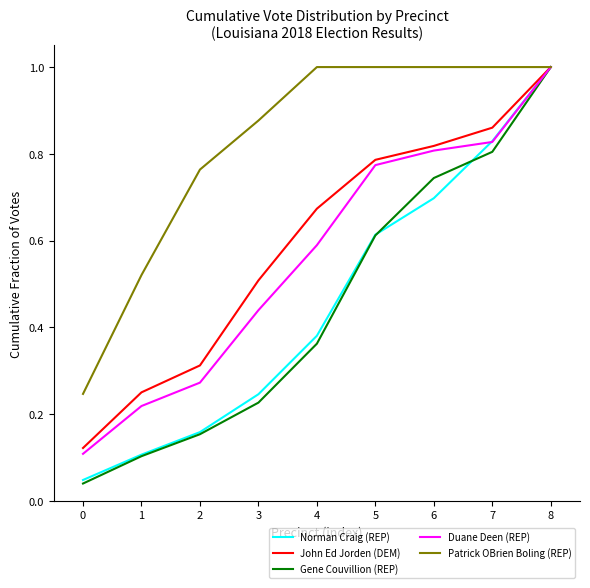

At which label does Norman Craig (REP) reach its peak?

8